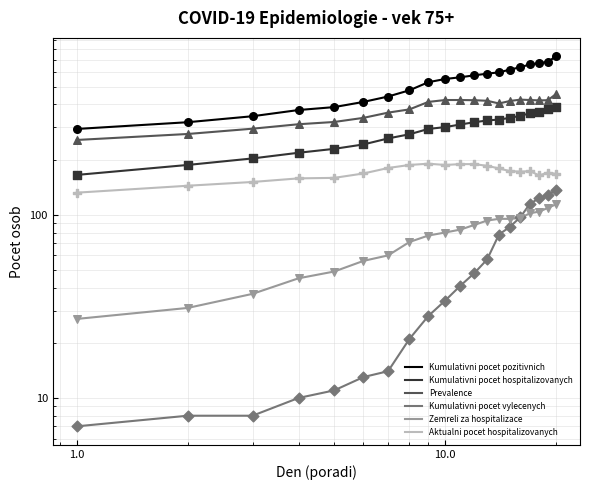

Which series reaches the minimum Y coordinate?

Kumulativni pocet vylecenych